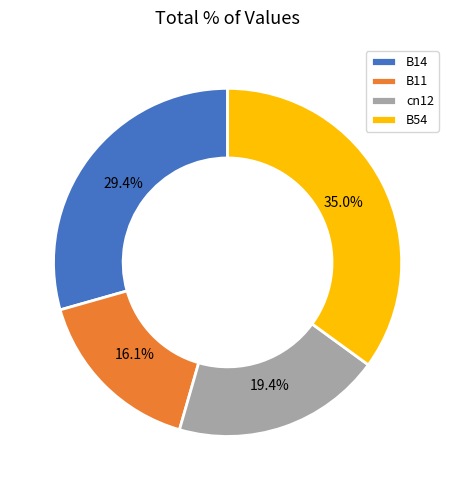

Do B14 and B54 together represent more than half of the pie?

Yes